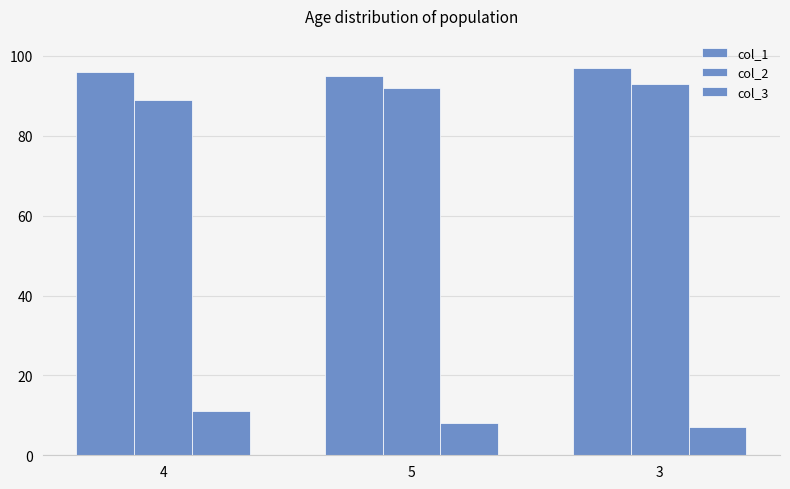

The col_2 series shows 51 at 3. True or false?

False